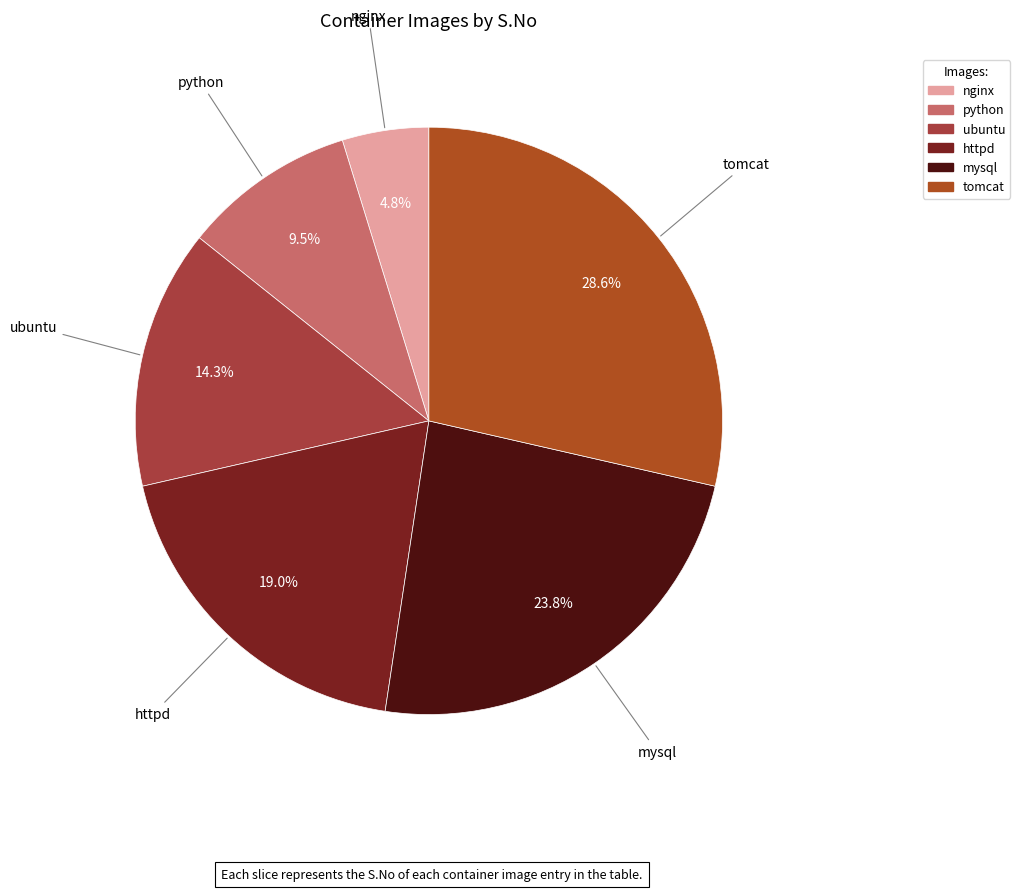

Is the sum of ubuntu and mysql greater than half?

No